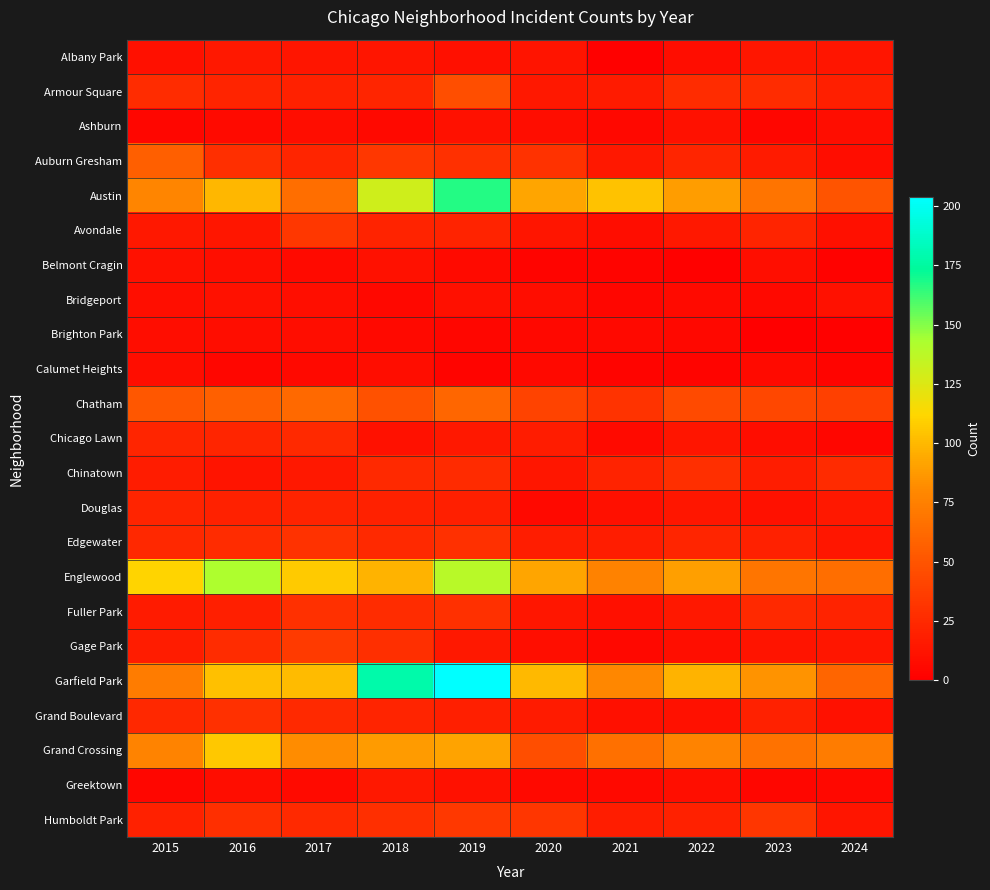

At which category is the sum across all series the highest?

2019